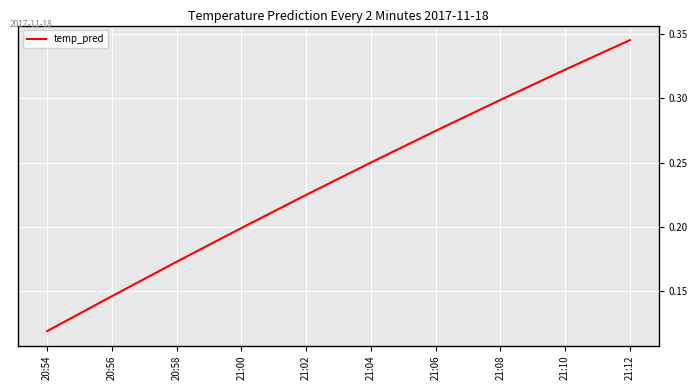

Count the values in the range 0 to 1.

10